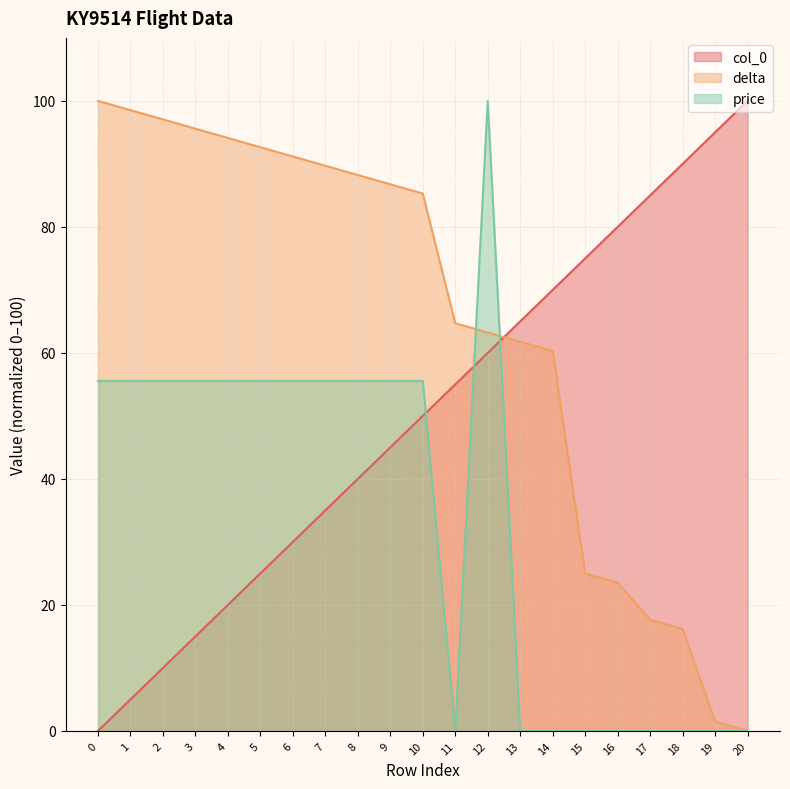

The value of price at 11 is 0.0. True or false?

True